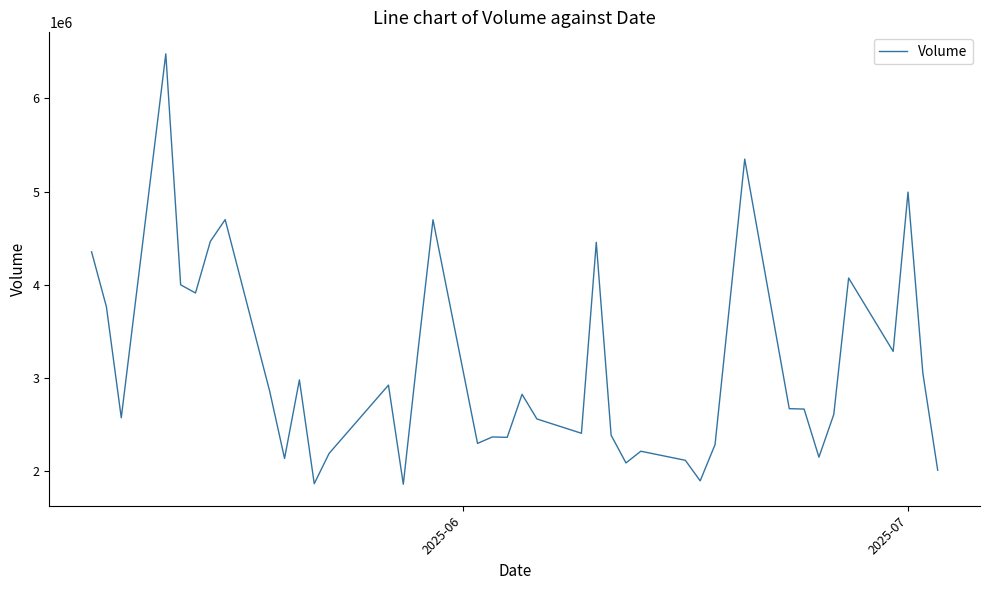

What is the sum of all values?

124070040